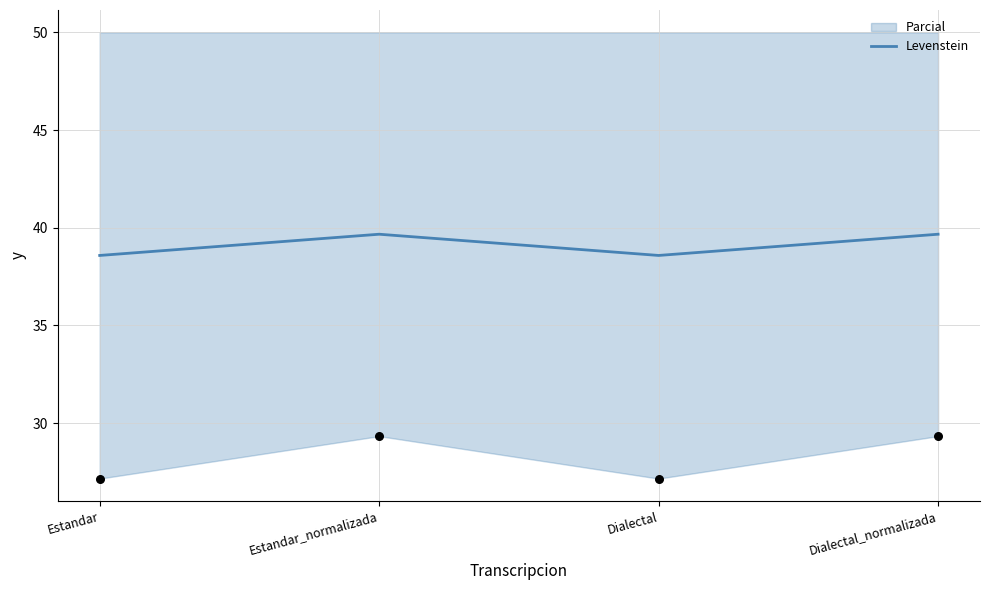

Which has a higher value, Estandar_normalizada or Dialectal_normalizada?

Estandar_normalizada